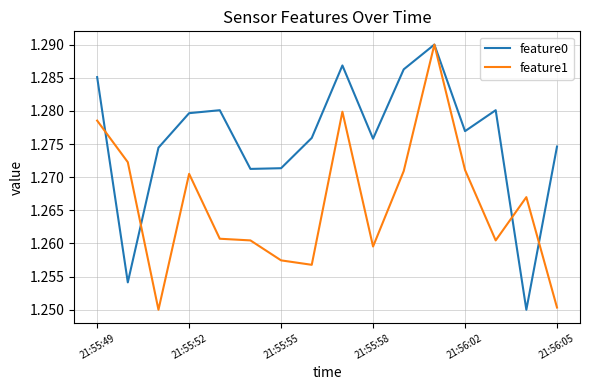

Which series has the largest total across all categories?

feature0